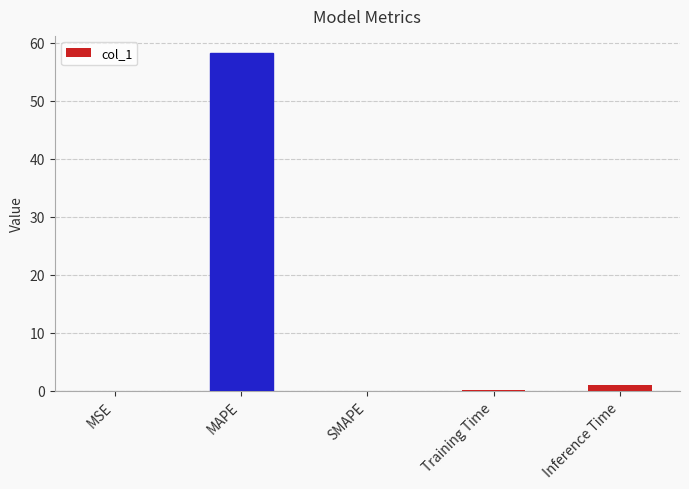

What is the change in value from MSE to MAPE?

+58.2